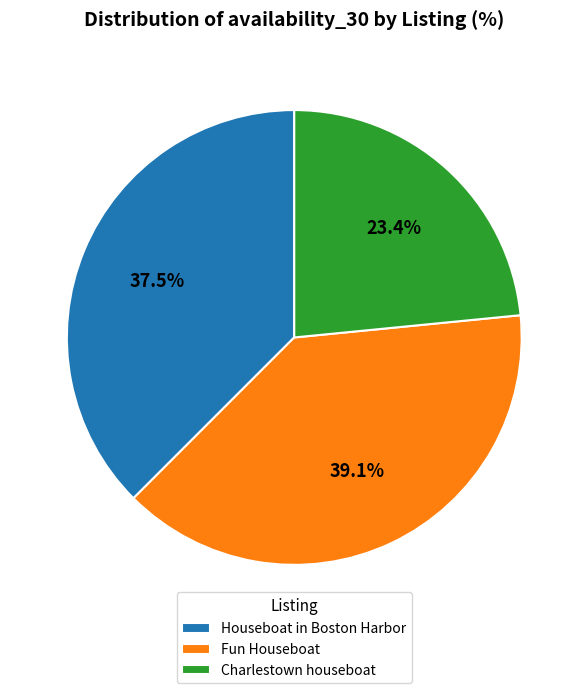

Between Fun Houseboat and Charlestown houseboat, which is larger?

Fun Houseboat